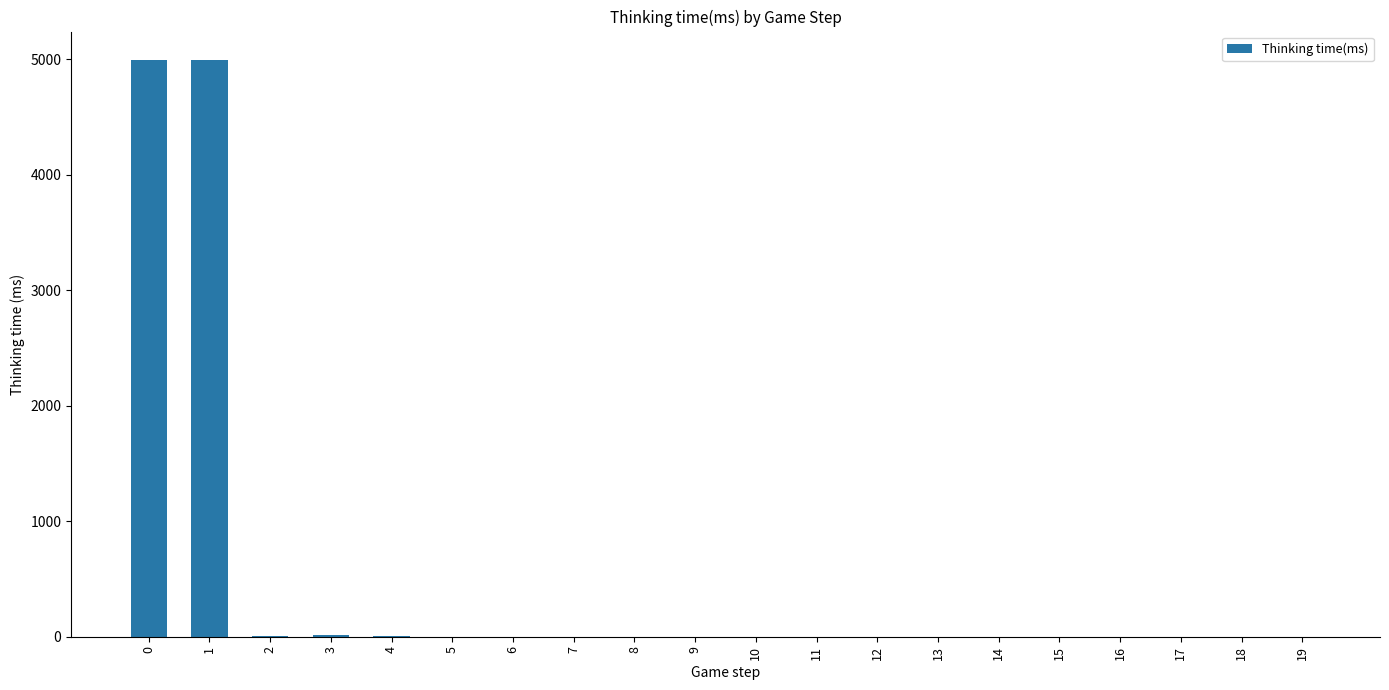

What is the greatest value displayed?

4989